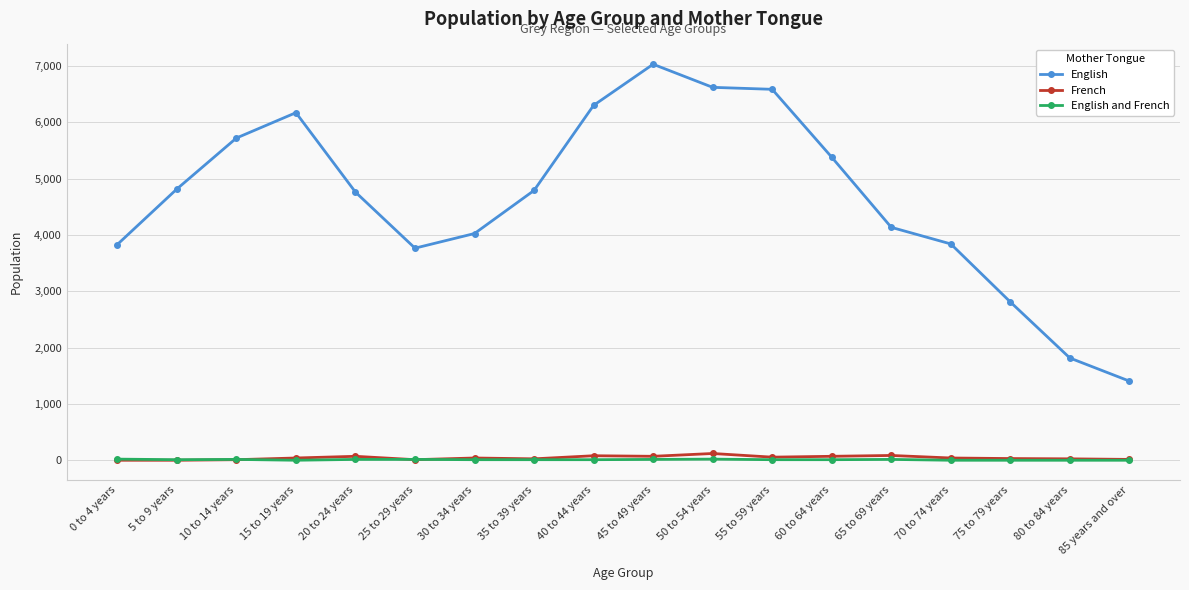

Count the number of data series in this chart.

3